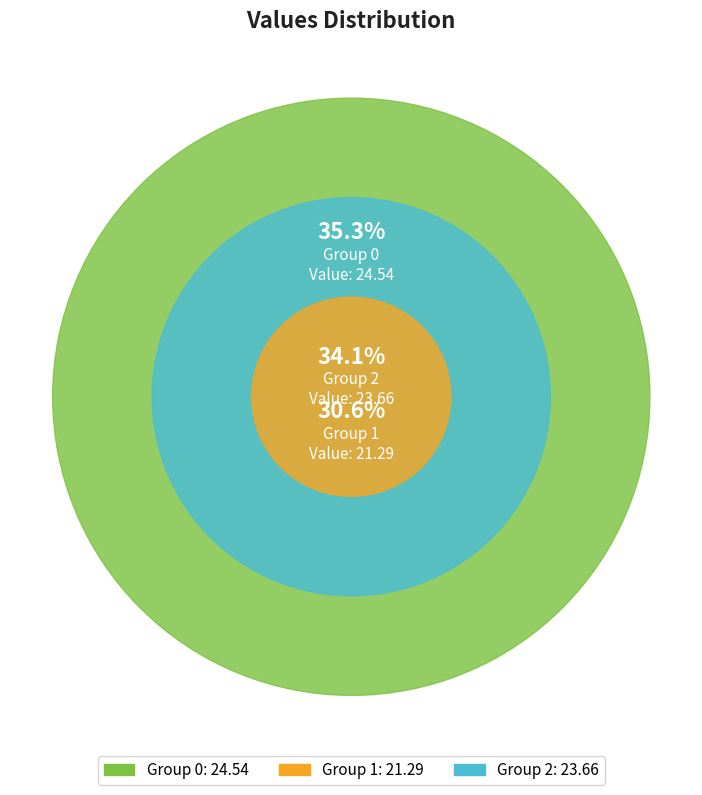

The 2 slice represents 20% of the pie. True or false?

False